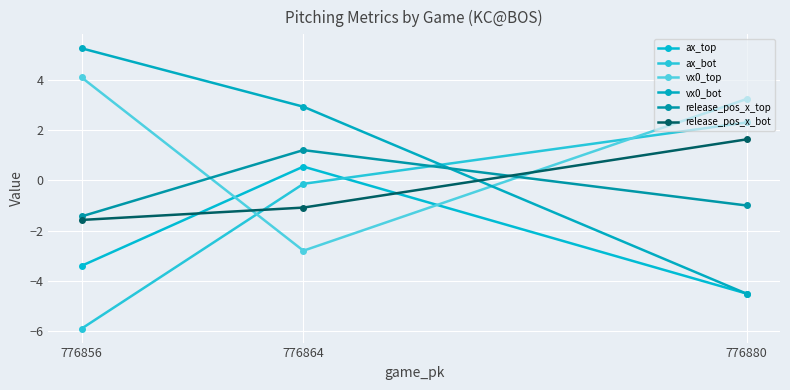

Which series has the largest total across all categories?

vx0_top